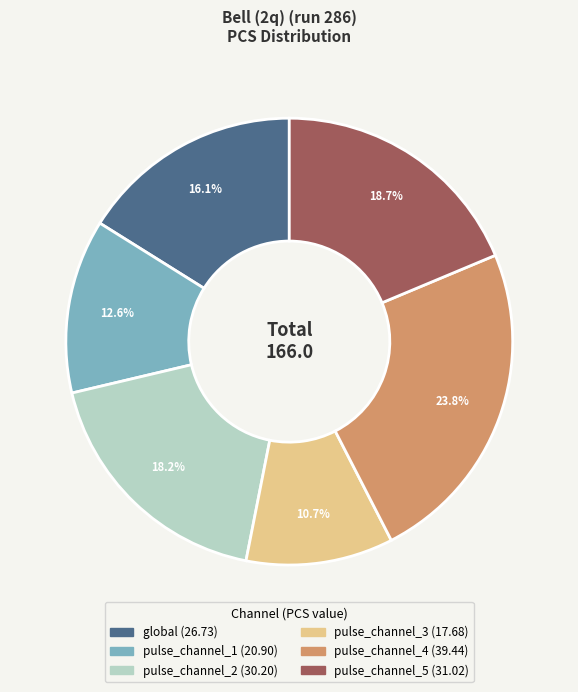

Does any single category account for the majority?

No